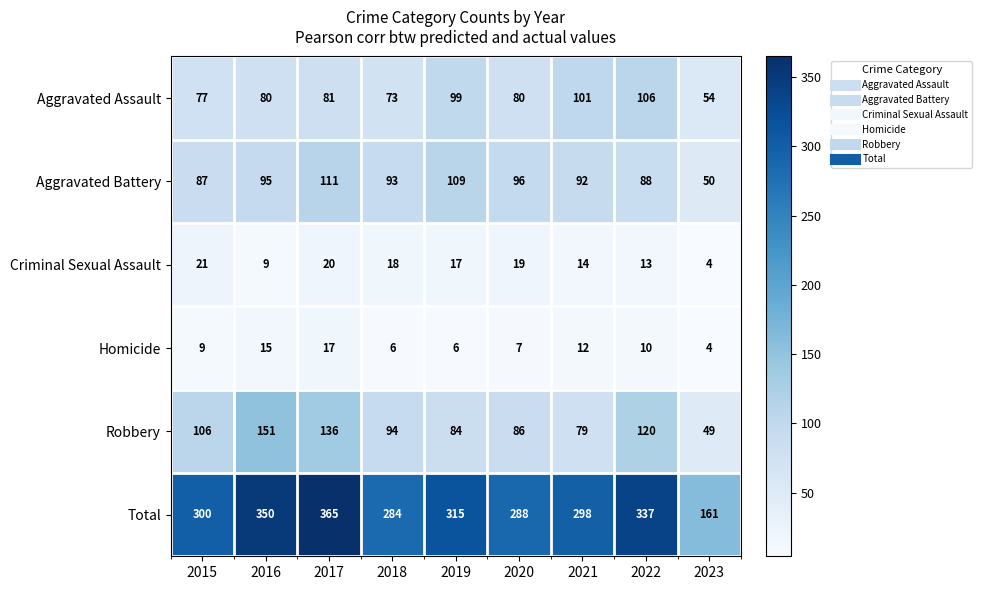

Which series has the widest spread of values?

Total